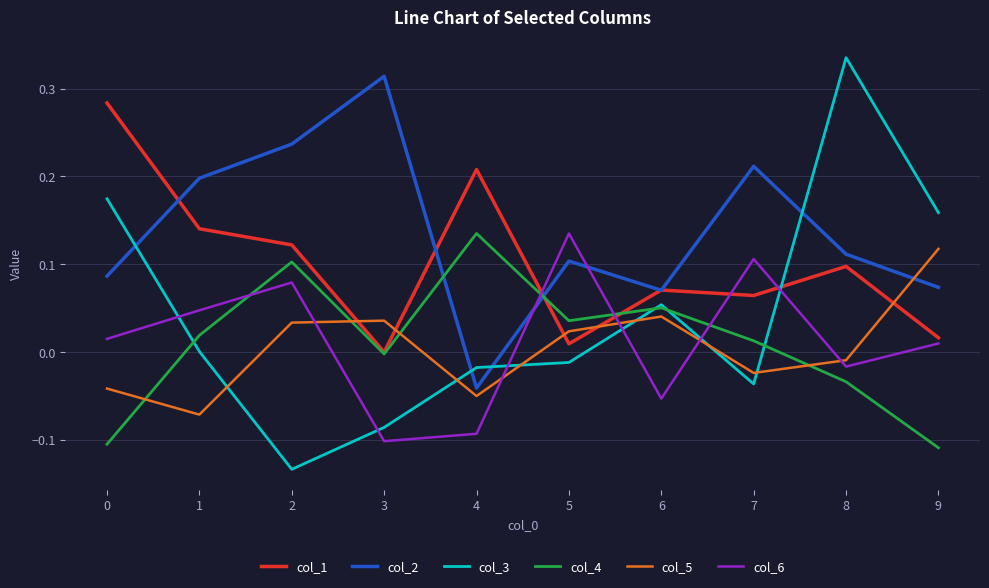

True or false: col_1 has a value of 0.4 at 0.

False